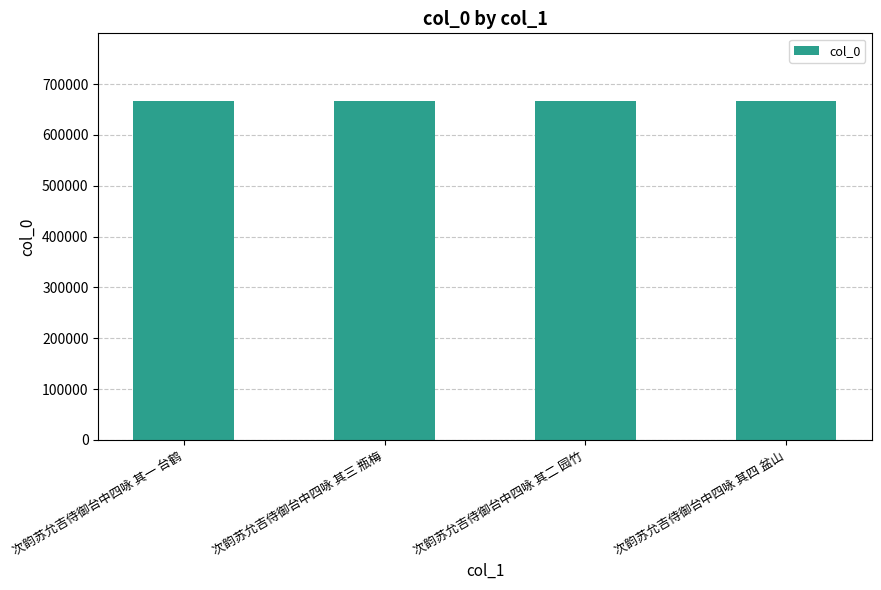

What is the maximum value shown in the chart?

666628